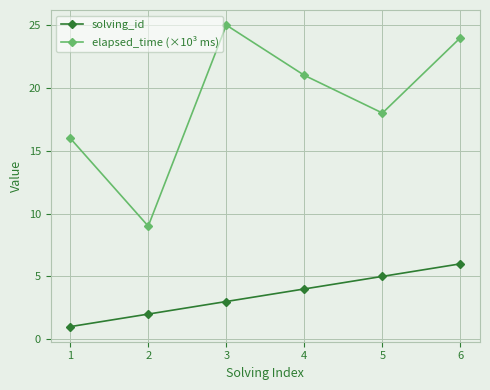

What is the difference between the maximum and second lowest values in the solving_id series?

4